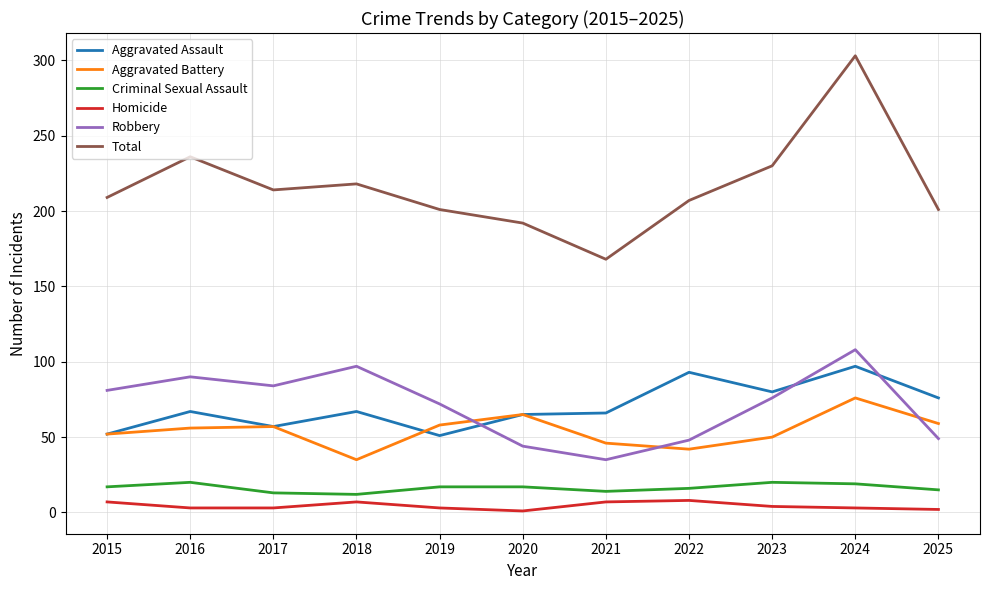

What is the average value of the Aggravated Assault series?

70